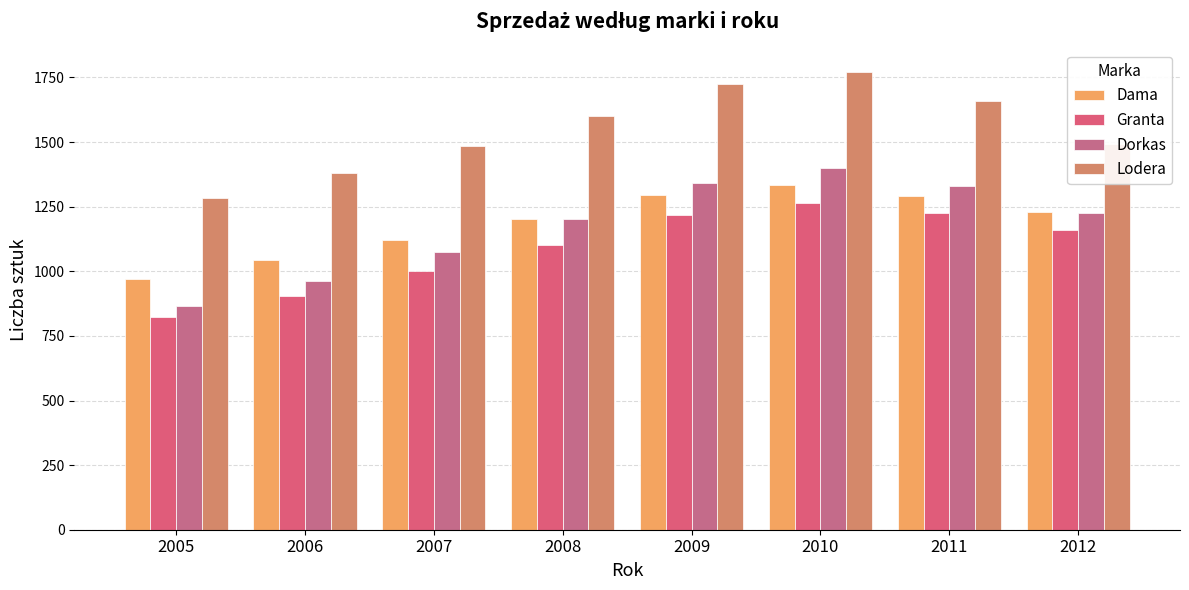

At which label is Lodera closest to 1528?

2012